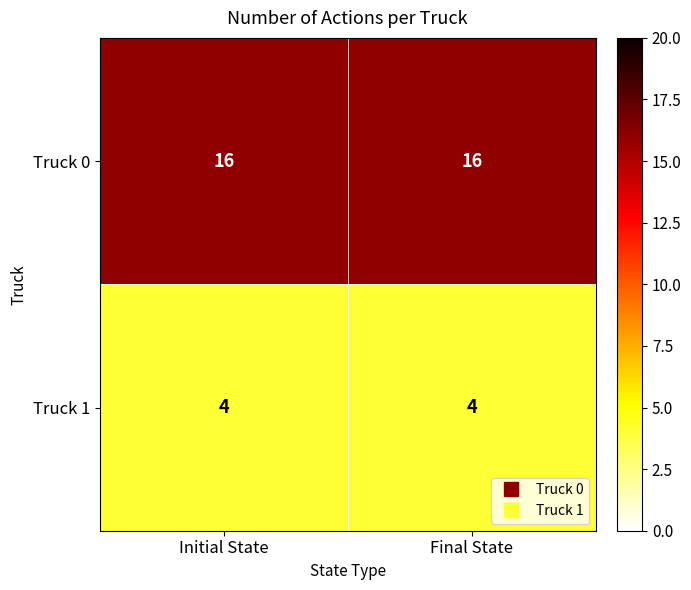

At Final State, list the series in order from smallest to largest.

Truck 1, Truck 0